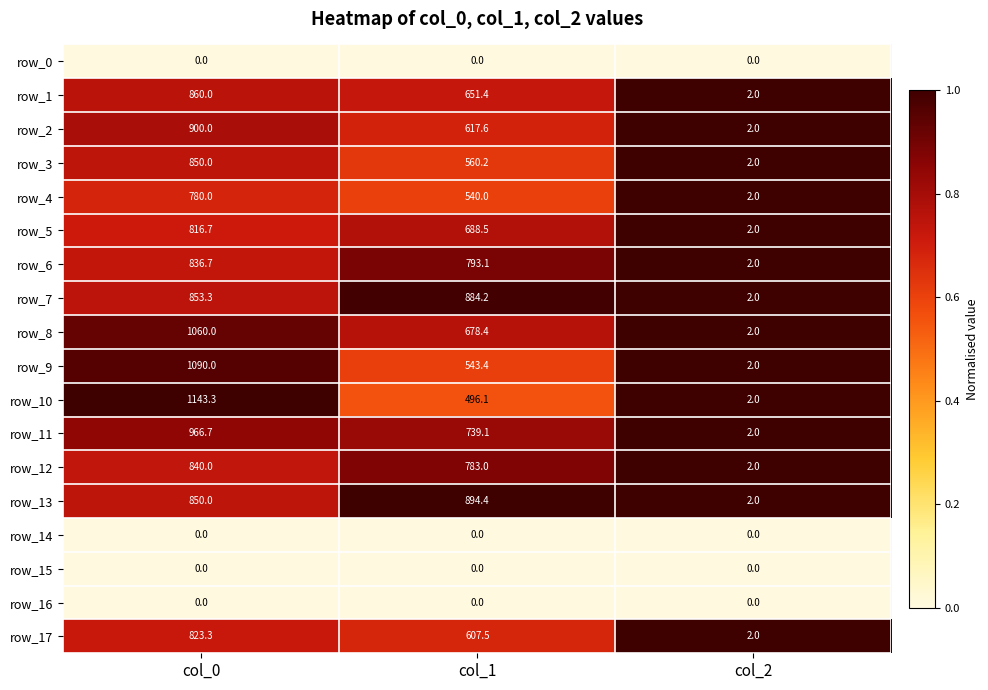

The row_5 series shows 0.3 at col_0. True or false?

False